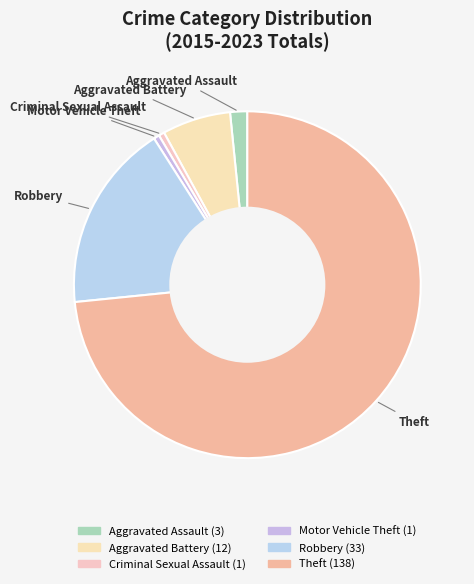

Which category has the biggest portion of the pie?

Theft